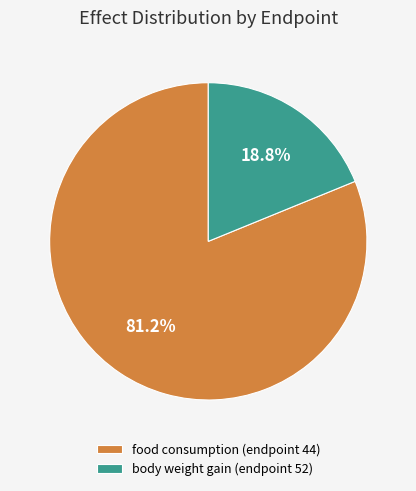

True or false: body weight gain (endpoint 52) accounts for 19% of the total.

True